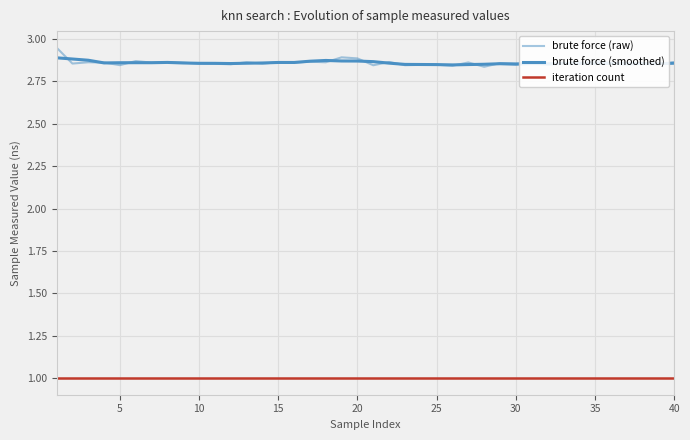

Reading left to right, transcribe all the data shown in this chart.

brute force (raw): 2.9	2.9	2.9	2.9	2.8	2.9	2.9	2.9	2.9	2.9	2.9	2.9	2.9	2.9	2.9	2.9	2.9	2.9	2.9	2.9	2.8	2.9	2.8	2.8	2.8	2.8	2.9	2.8	2.9	2.9	2.9	2.8	2.9	2.9	2.9	2.9	2.8	2.9	2.9	2.9
brute force (smoothed): 2.9	2.9	2.9	2.9	2.9	2.9	2.9	2.9	2.9	2.9	2.9	2.9	2.9	2.9	2.9	2.9	2.9	2.9	2.9	2.9	2.9	2.9	2.8	2.8	2.8	2.8	2.8	2.9	2.9	2.9	2.9	2.9	2.9	2.9	2.9	2.9	2.9	2.9	2.9	2.9
iteration count: 1.0	1.0	1.0	1.0	1.0	1.0	1.0	1.0	1.0	1.0	1.0	1.0	1.0	1.0	1.0	1.0	1.0	1.0	1.0	1.0	1.0	1.0	1.0	1.0	1.0	1.0	1.0	1.0	1.0	1.0	1.0	1.0	1.0	1.0	1.0	1.0	1.0	1.0	1.0	1.0